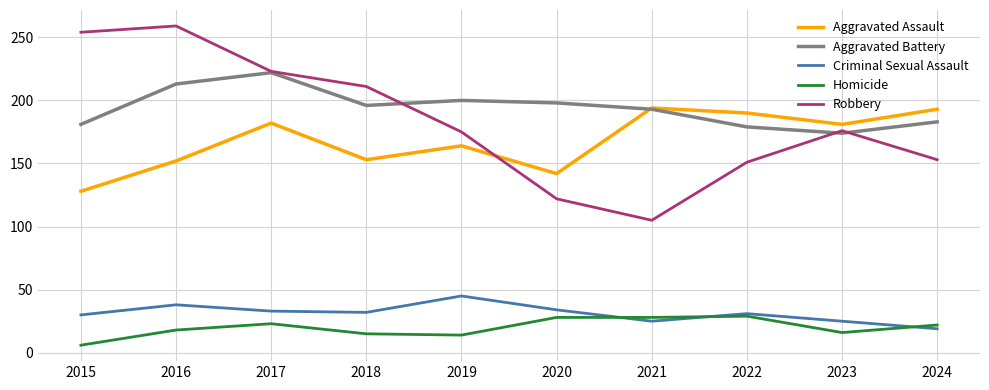

What is the spread (max minus min) of values at 2015?

248